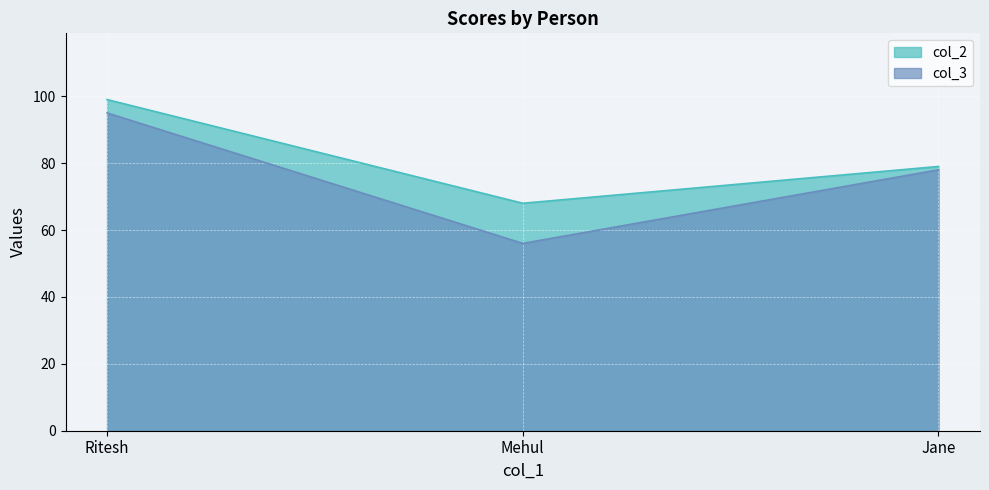

Does the chart display data point markers on the line(s)?

No